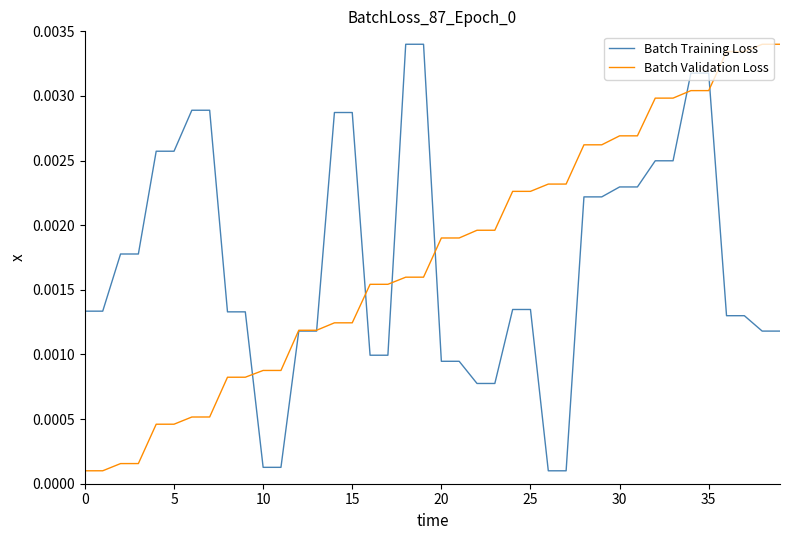

True or false: Batch Validation Loss has more than 1 points higher than both neighbors.

False